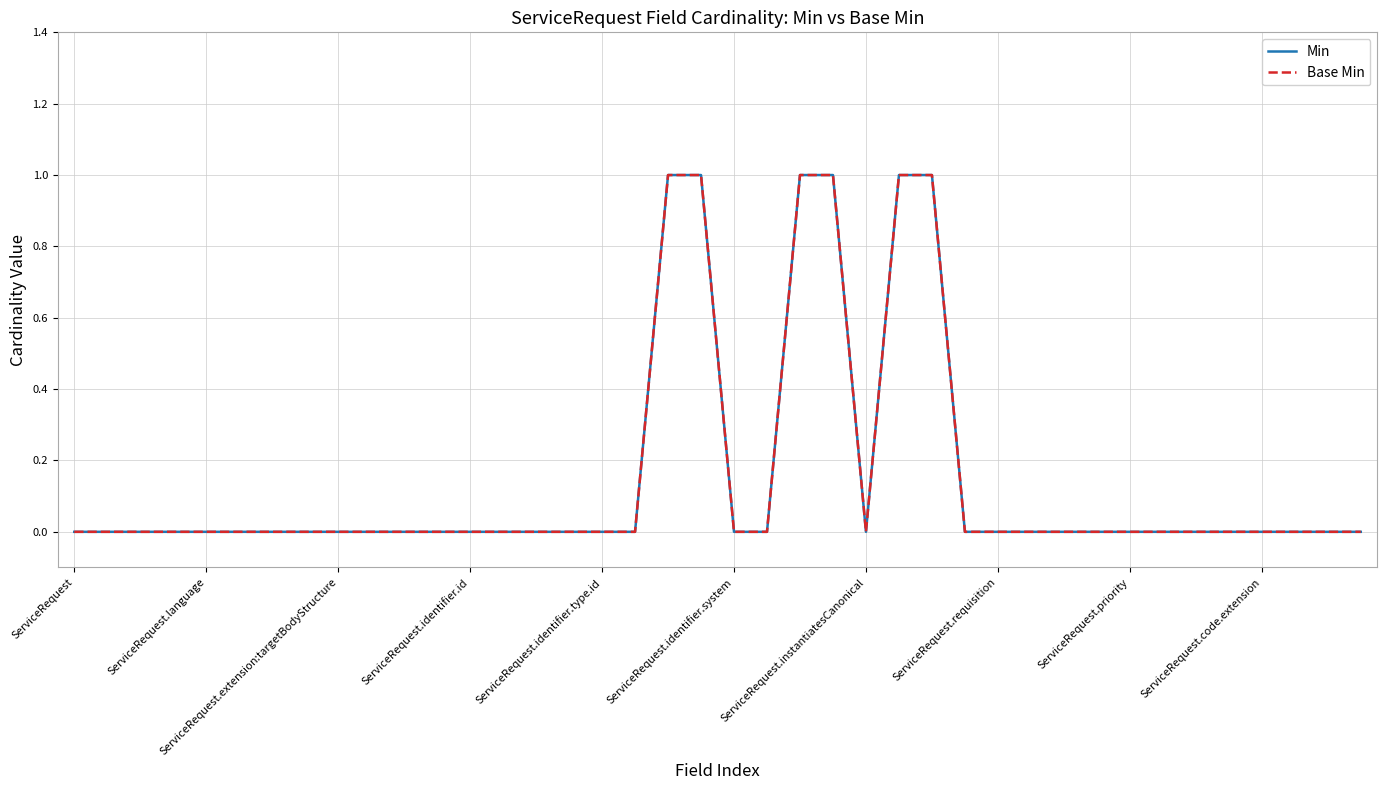

Reading left to right, extract all data points from this chart.

Min: 0	0	0	0	0	0	0	0	0	0	0	0	0	0	0	0	0	0	1	1	0	0	1	1	0	1	1	0	0	0	0	0	0	0	0	0	0	0	0	0
Base Min: 0	0	0	0	0	0	0	0	0	0	0	0	0	0	0	0	0	0	1	1	0	0	1	1	0	1	1	0	0	0	0	0	0	0	0	0	0	0	0	0